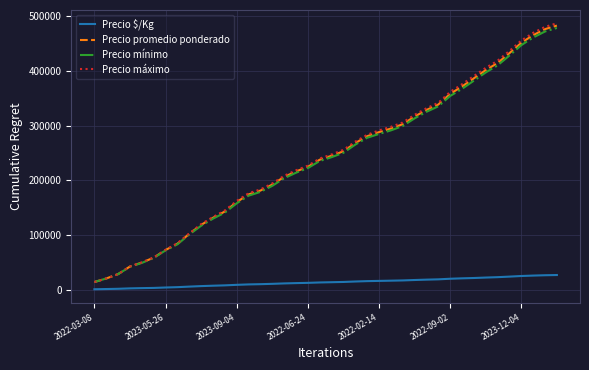

What is the greatest value displayed?

487500